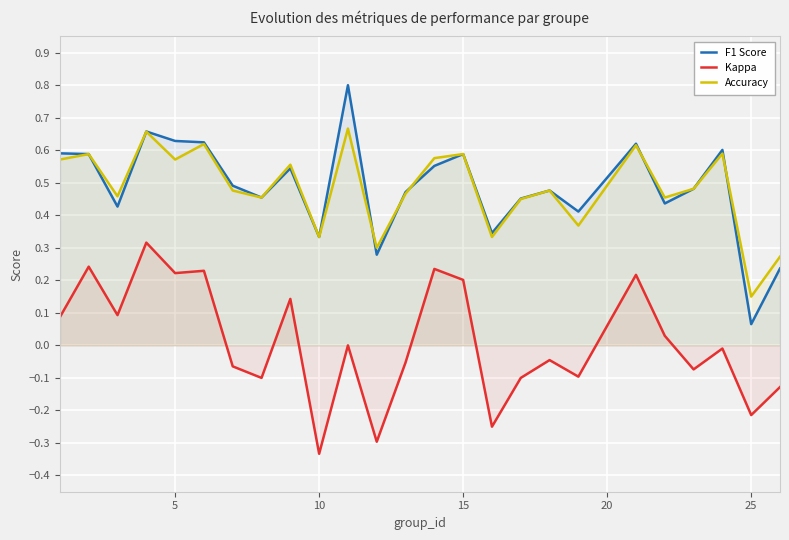

Which category has the lowest value in the Accuracy series?

25